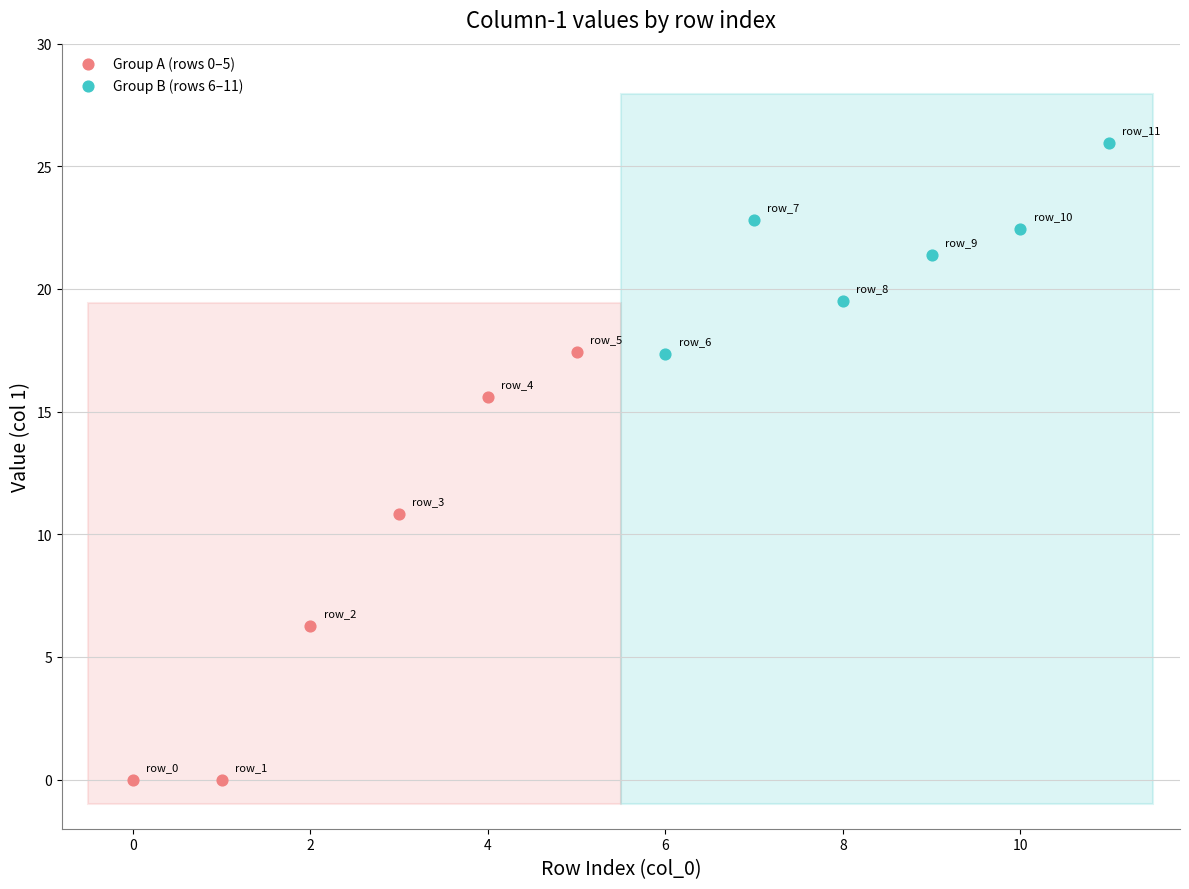

Which series reaches the minimum Y coordinate?

Group A (rows 0–5)